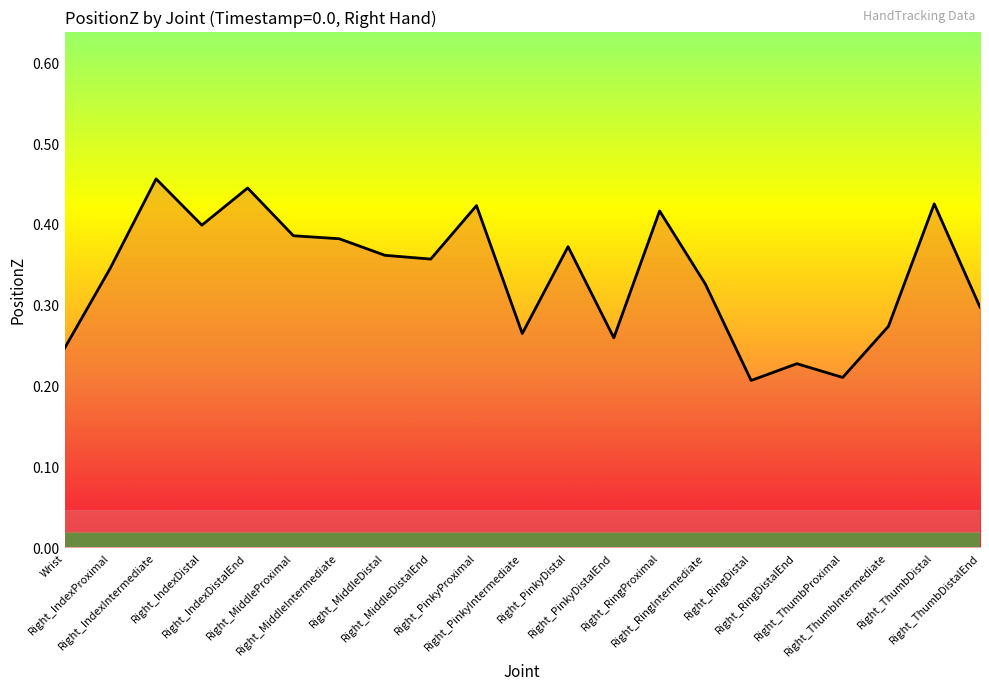

Is it true that the value at Right_RingDistalEnd is 0.2?

True